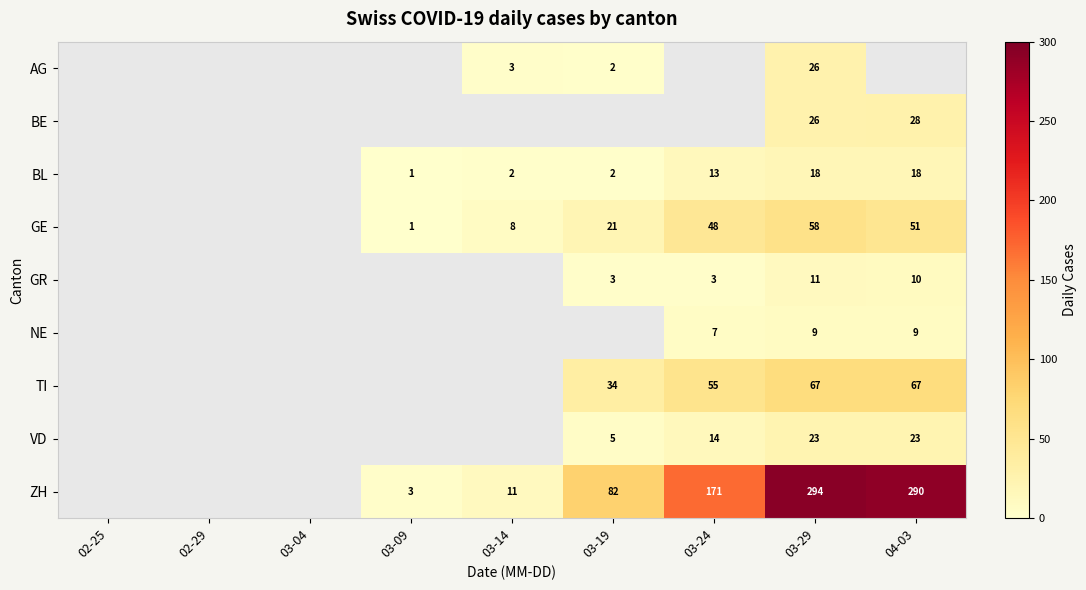

How many distinct data groups are displayed?

9